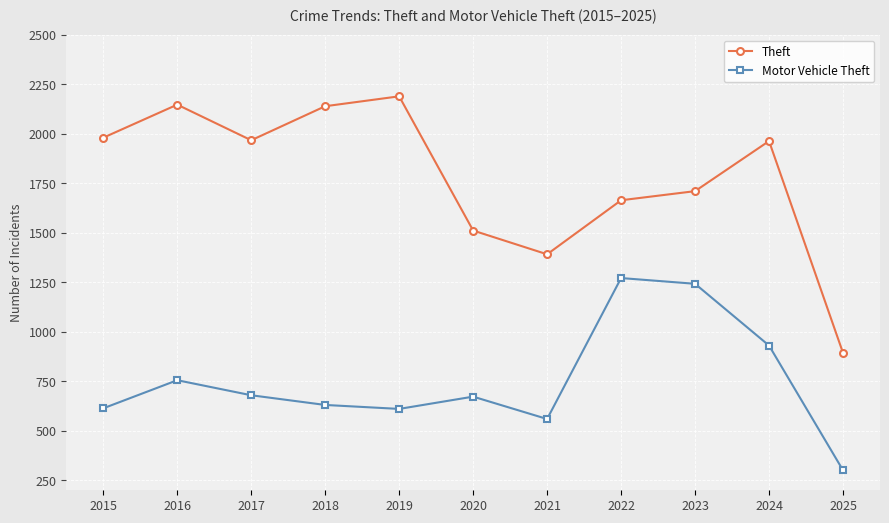

List the series in order of their overall mean, lowest first.

Motor Vehicle Theft, Theft